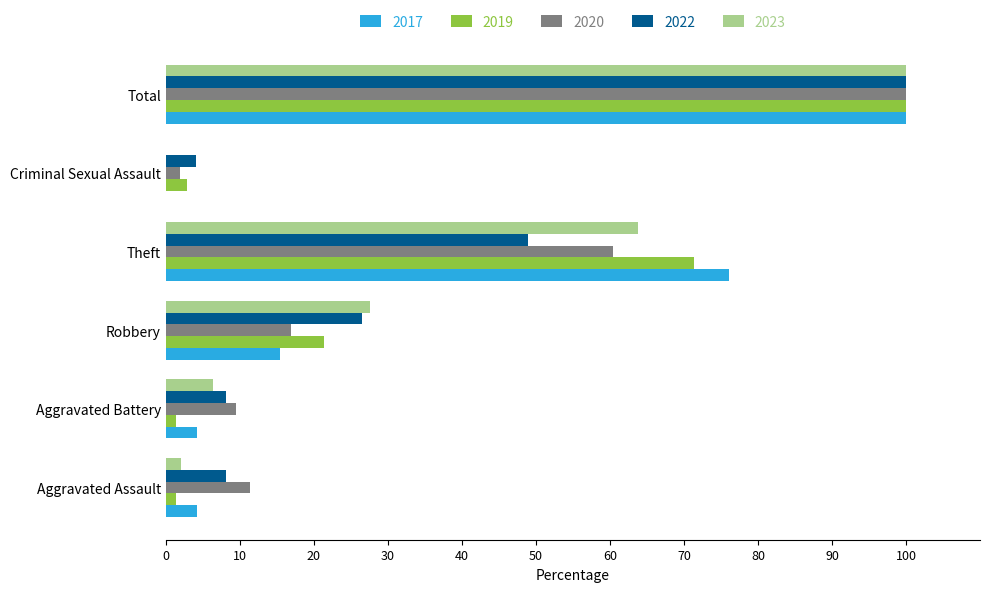

Between Aggravated Battery and Total, which series saw the biggest shift?

2019